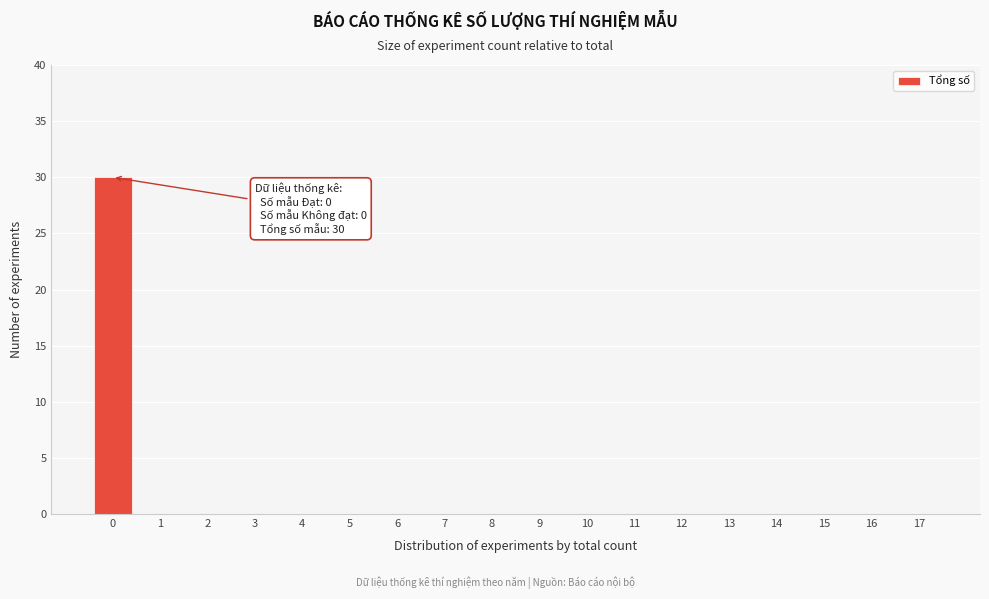

Reading left to right, transcribe all the data shown in this chart.

0=30	1=0	2=0	3=0	4=0	5=0	6=0	7=0	8=0	9=0	10=0	11=0	12=0	13=0	14=0	15=0	16=0	17=0